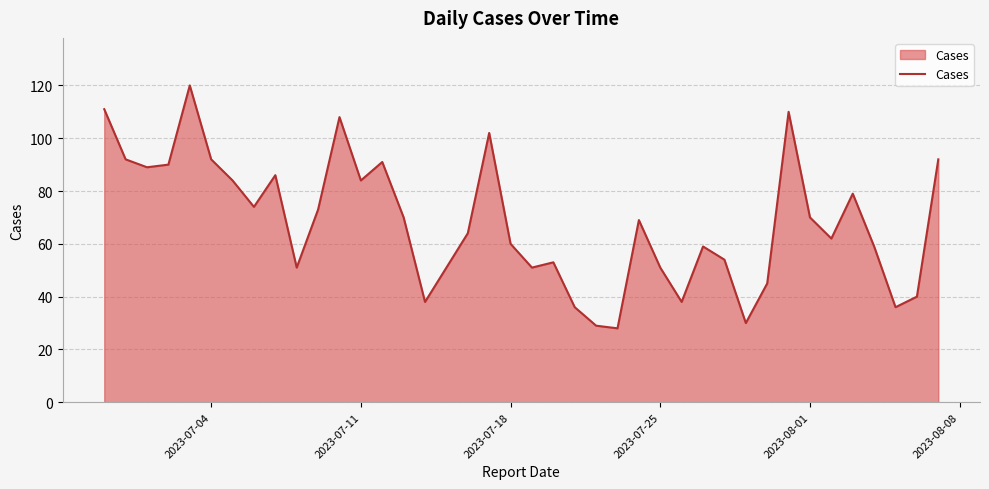

What is the difference between the maximum and minimum values?

92